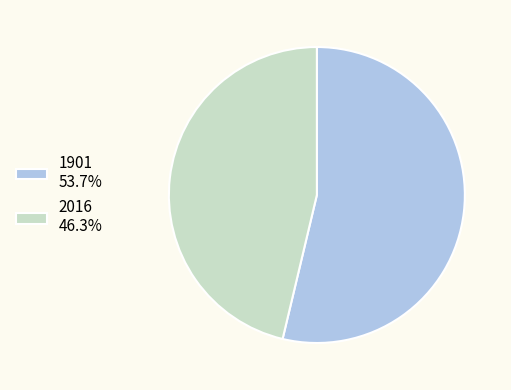

Between 1901 and 2016, which is larger?

1901